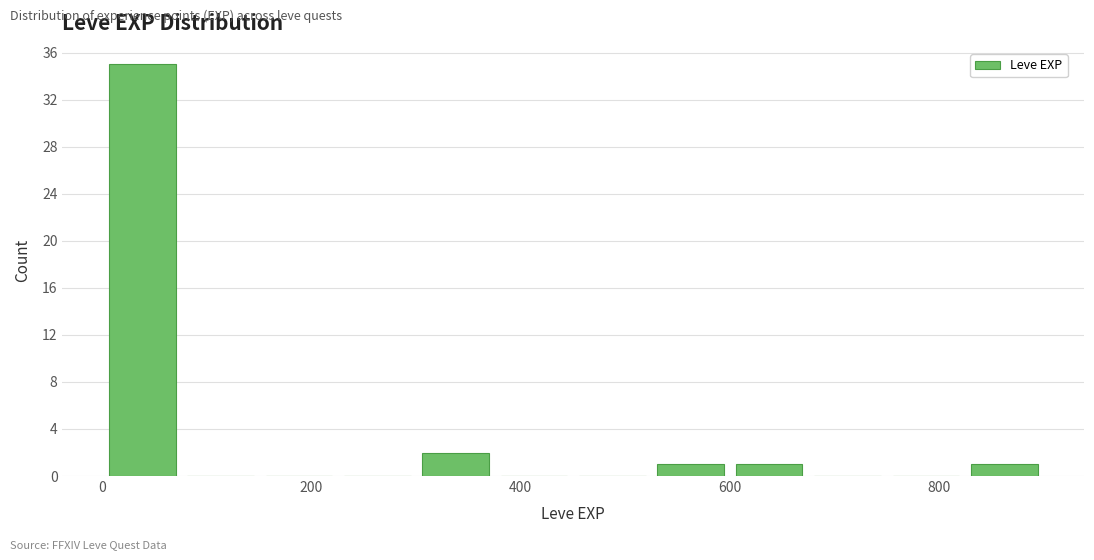

Read against the x-axis, roughly where is the centre of the tallest bar?

40